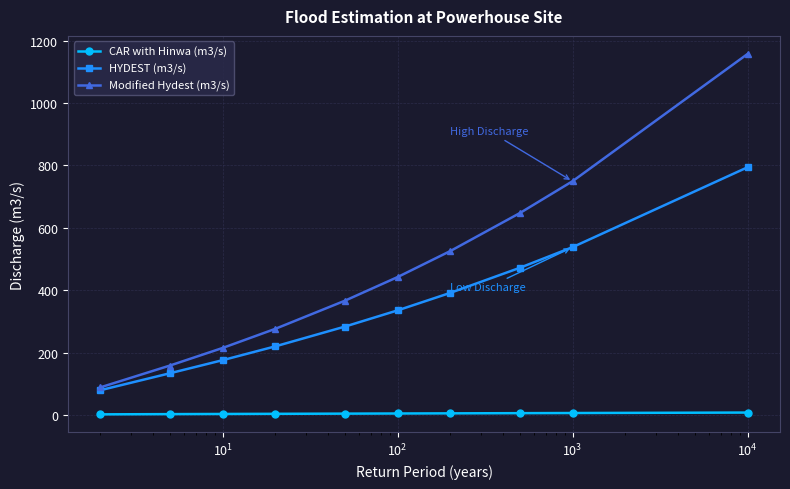

What is the lowest value of the Modified Hydest (m3/s) series?

88.8